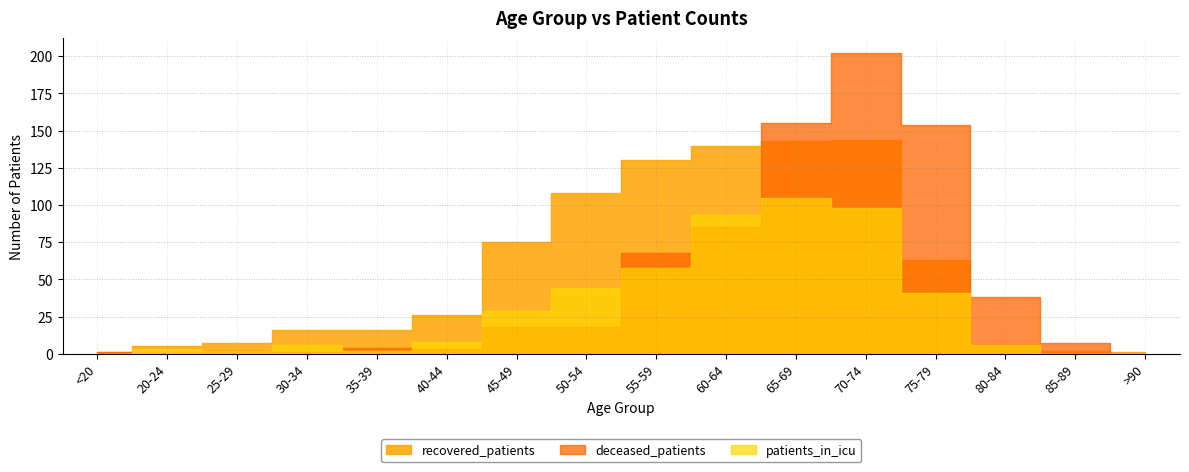

Is it true that deceased_patients equals 3 at 25-29?

False